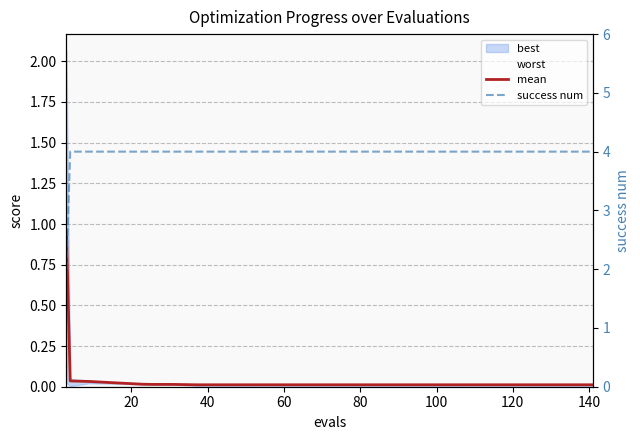

The value of success num at 10 is 1.1. True or false?

False